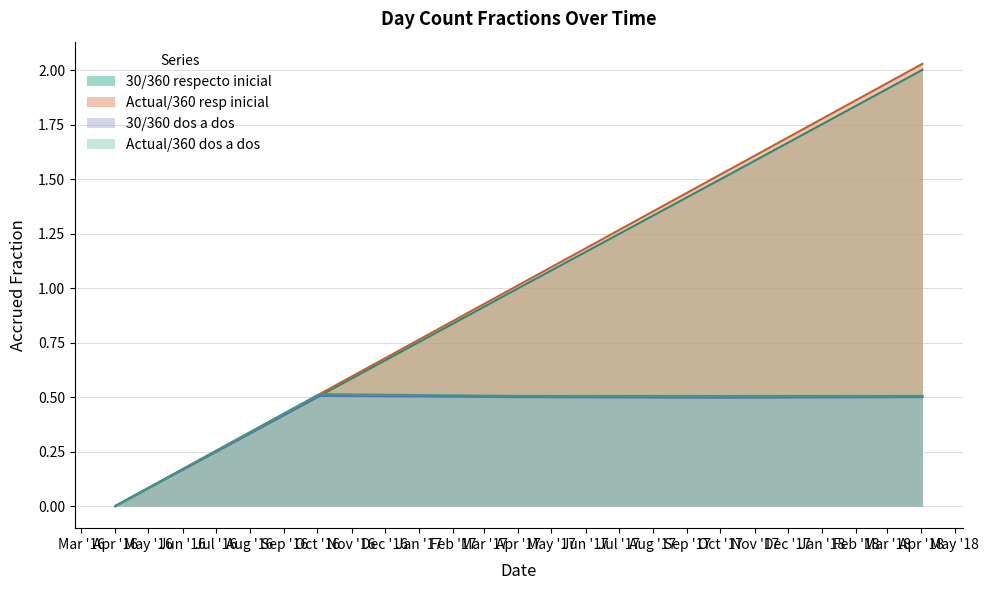

What is the difference between the maximum and minimum values in the Actual/360 dos a dos series?

0.5